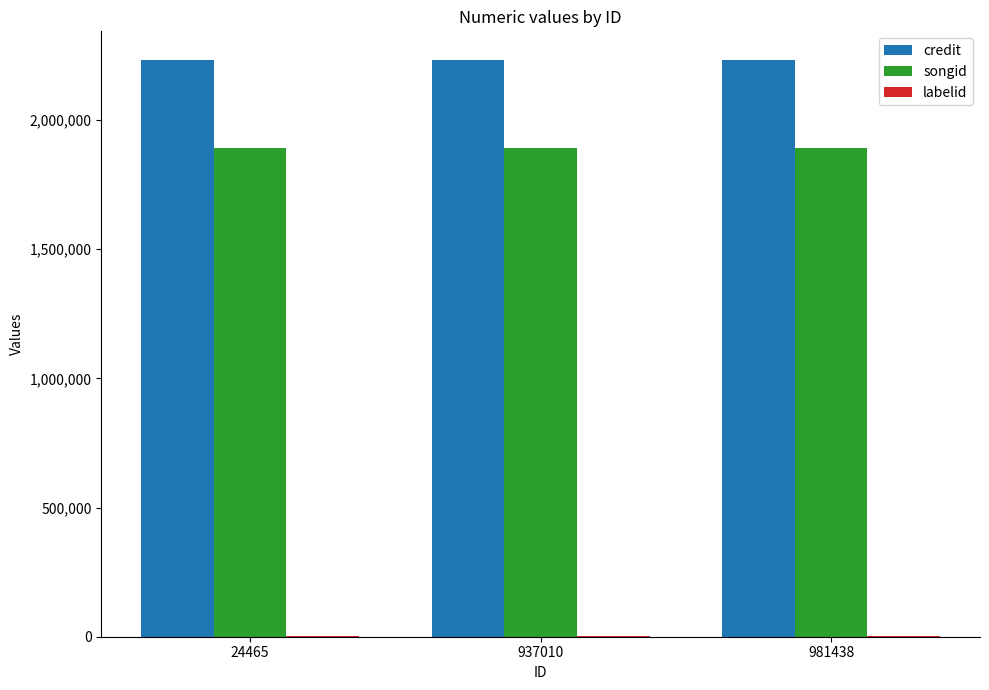

Are the bars grouped side by side (vs. stacked)?

Yes